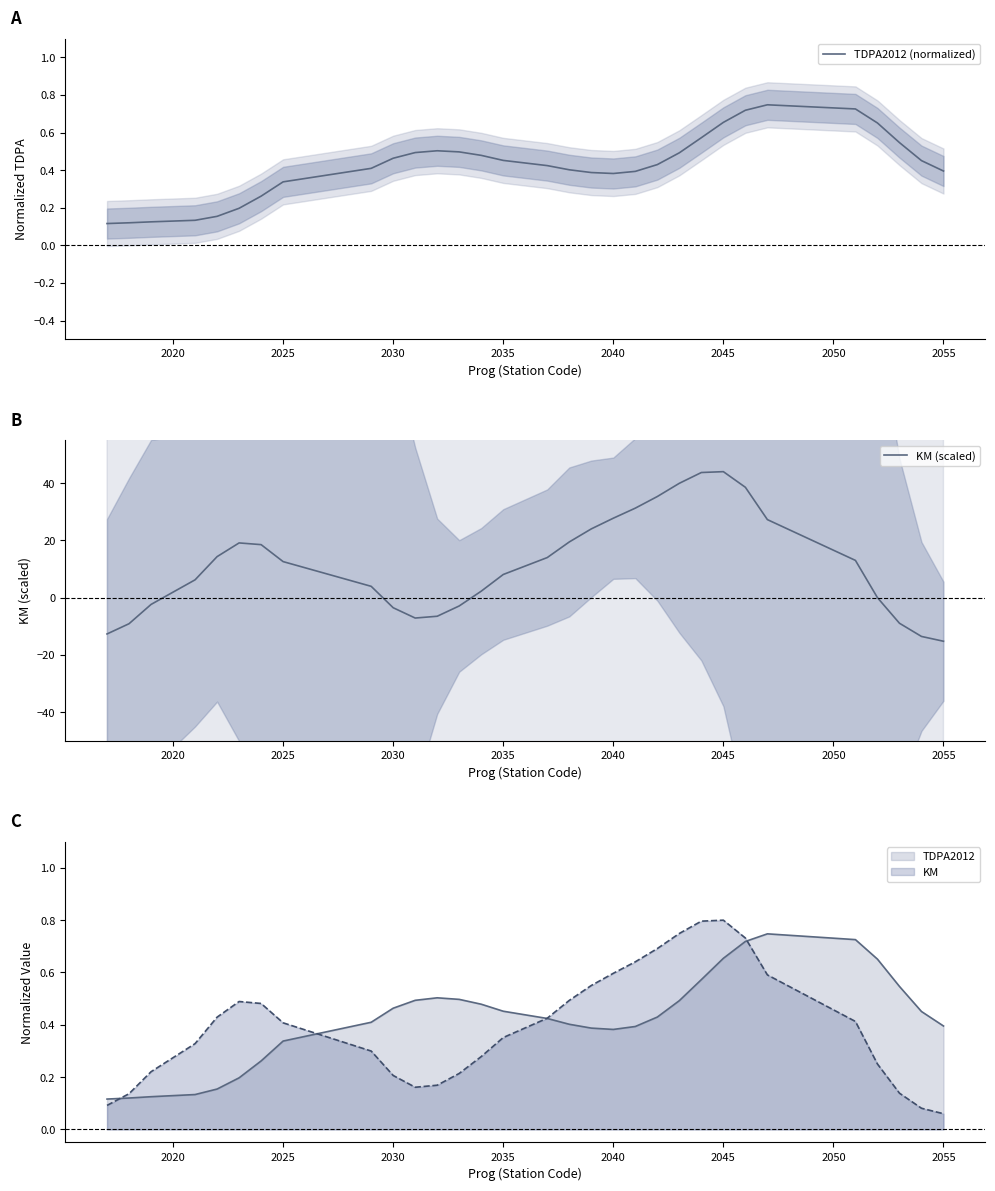

How many lines are shown in the chart?

2